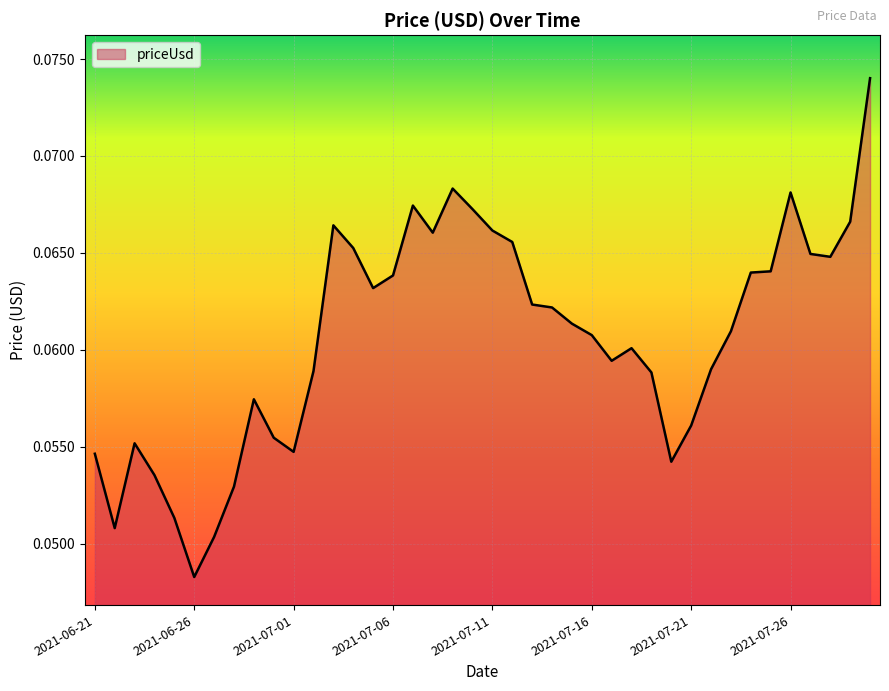

What is the sum of all values?

2.4